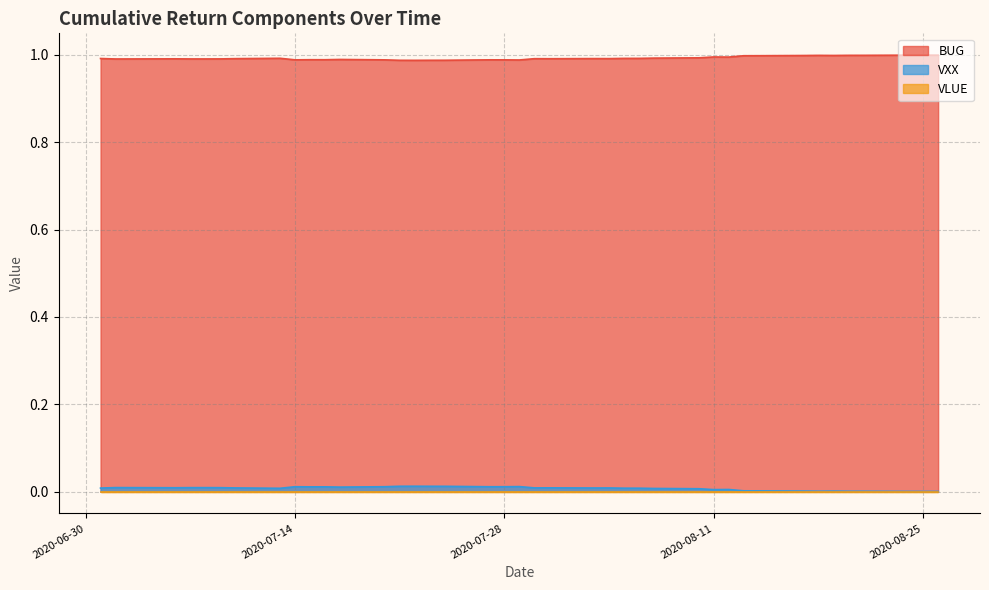

True or false: VXX and BUG intersect in this chart.

False